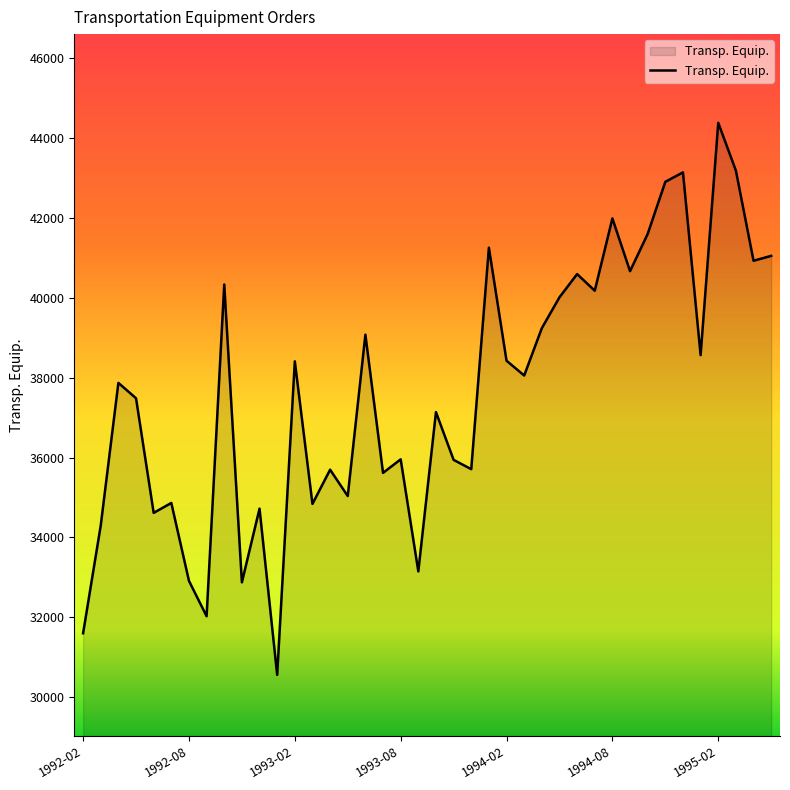

What is the minimum value shown in the chart?

30563